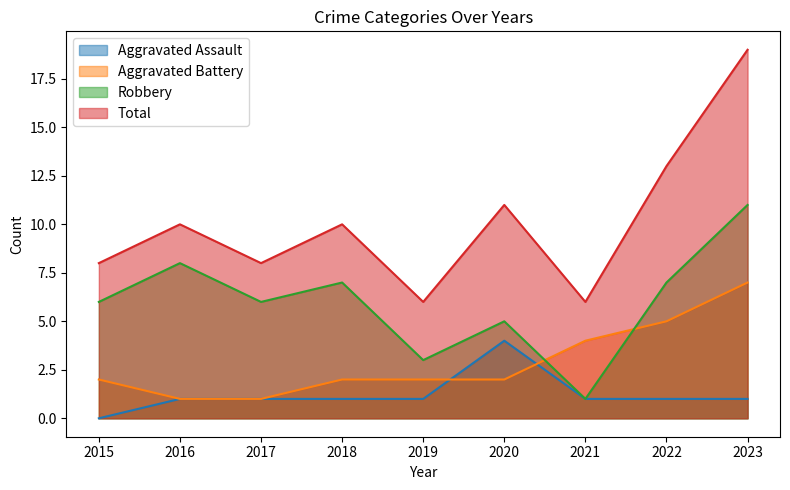

How many data points in Aggravated Assault are above 1?

1